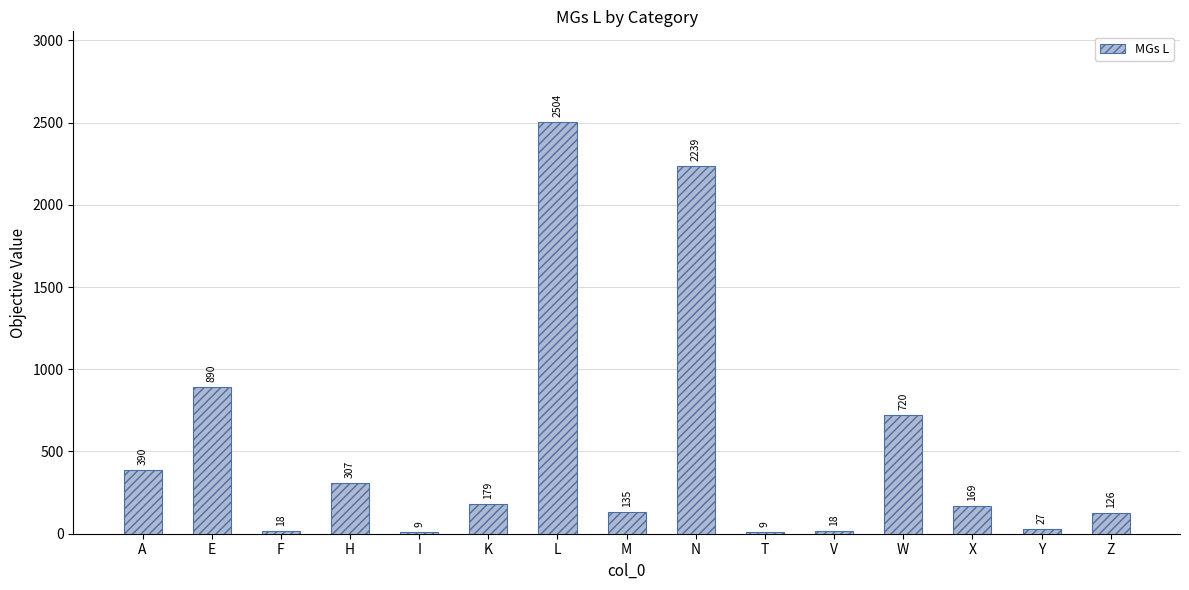

The value at A is 390. True or false?

True